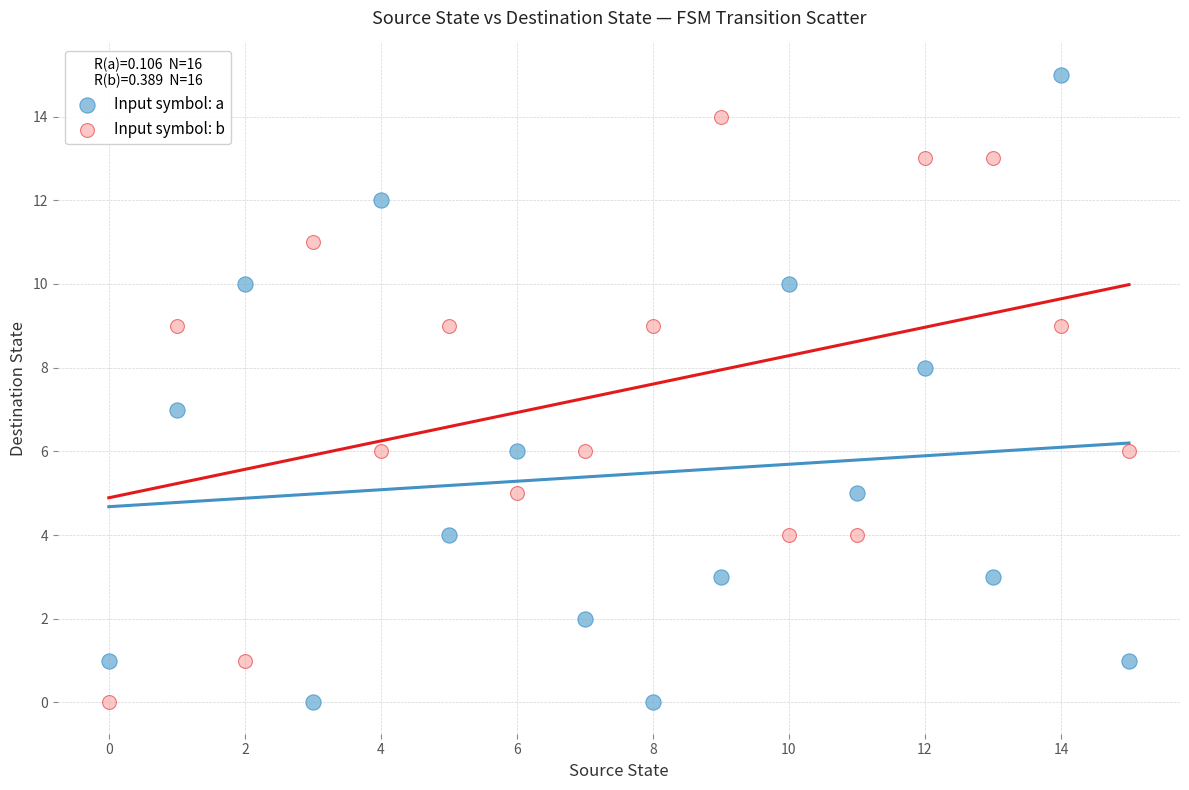

Which series has the widest spread of Y values?

Input symbol: a